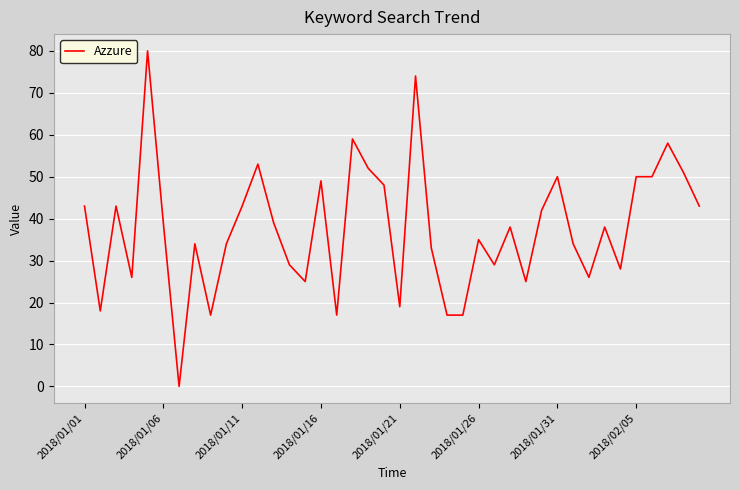

What is the greatest value displayed?

80